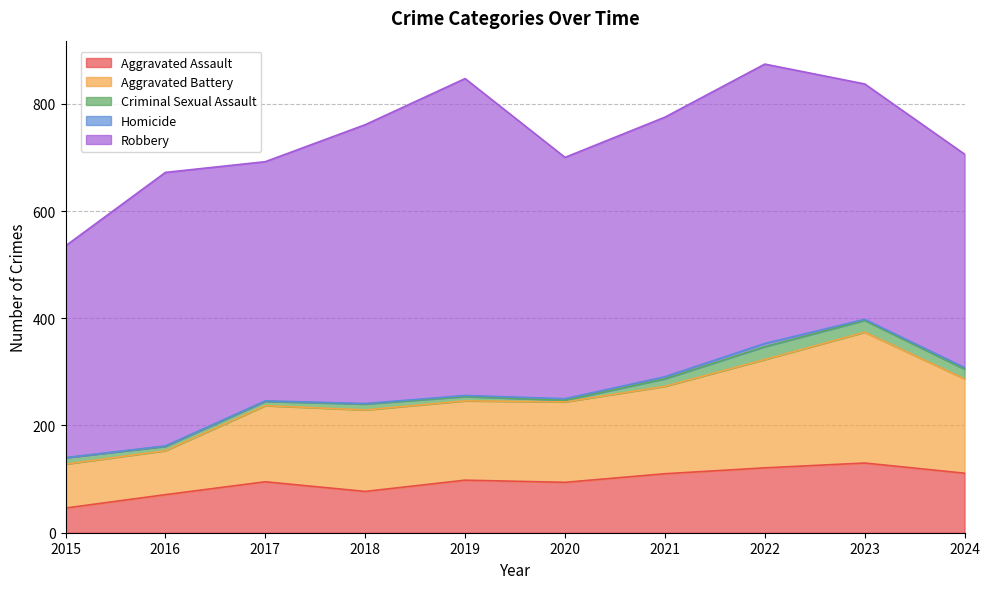

True or false: Homicide has more than 1 interior local peaks.

False